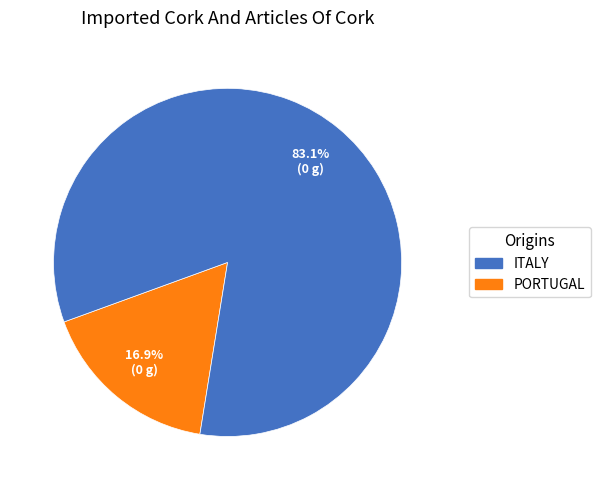

Is there any slice that represents more than half of the pie?

Yes